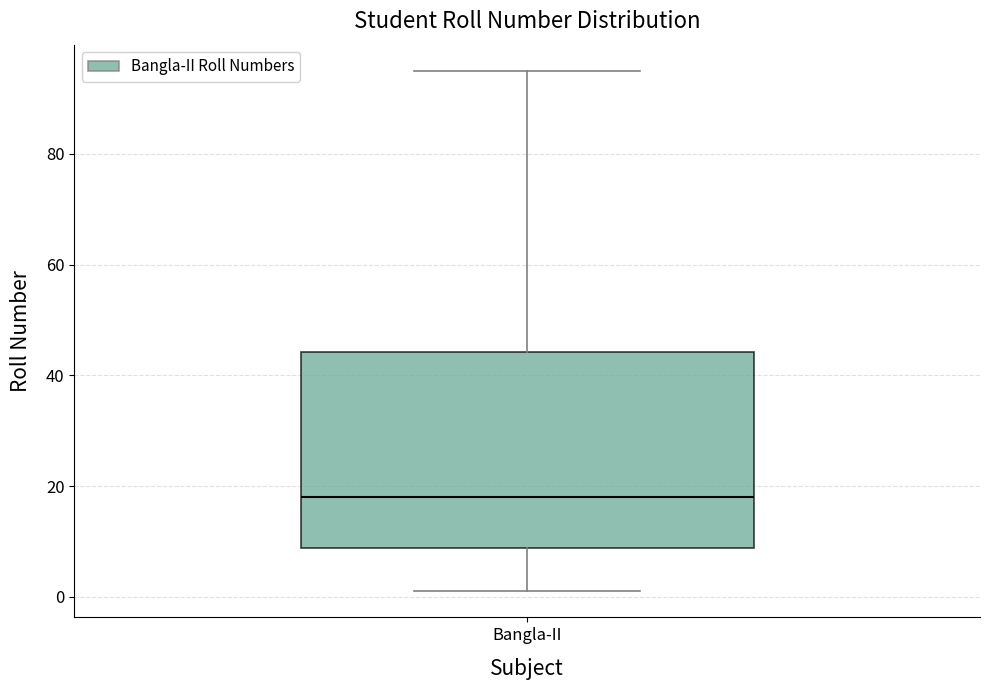

Where does the lower whisker of the box for Bangla-II end on the y-axis? The values are not printed on the chart, so give them approximately, as read against the axis.

2